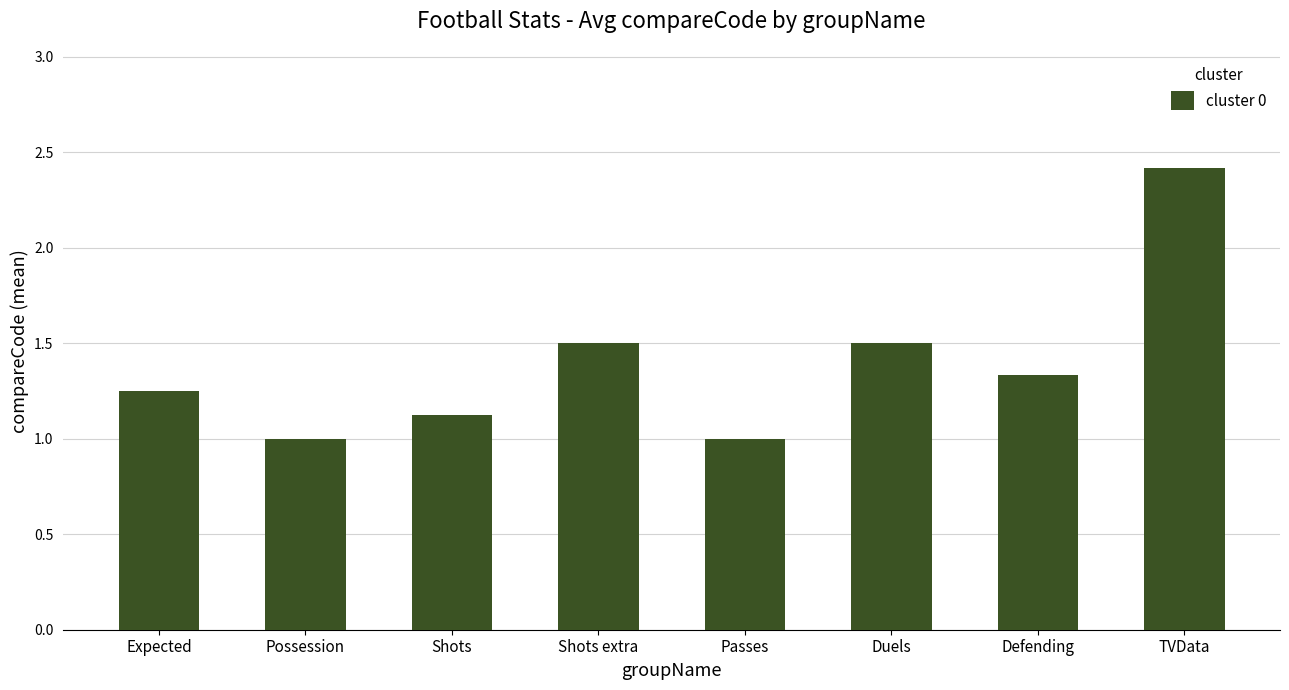

What is the difference between the maximum and minimum values?

1.4